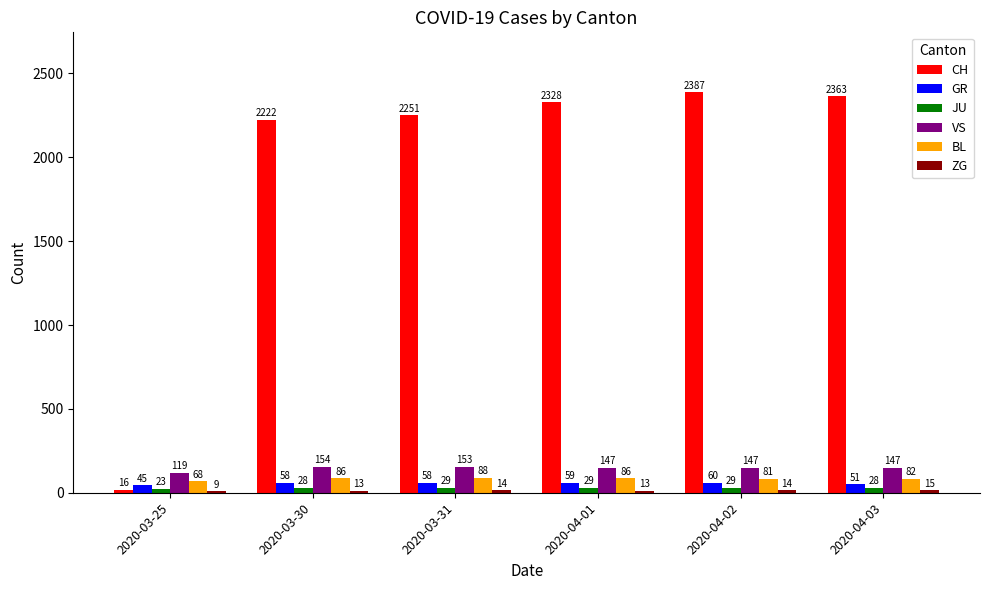

How many data points does each series have?

6